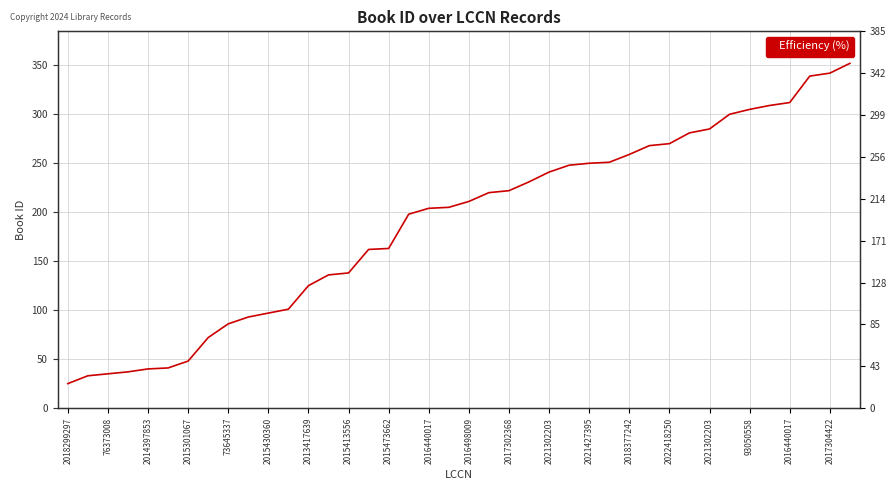

What is the change in value from 25 to 36?

+64